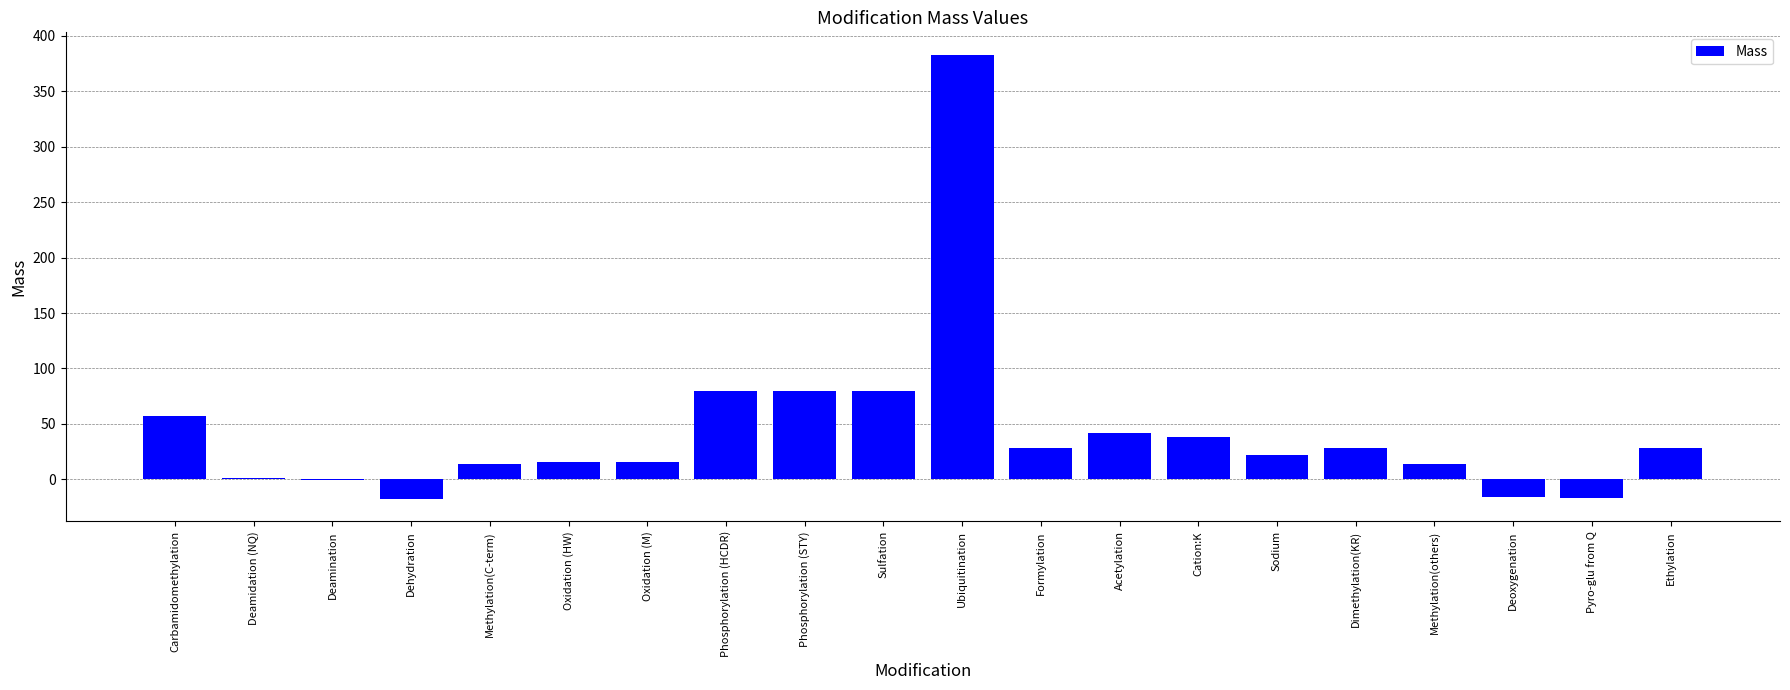

How many series are shown in this chart?

1